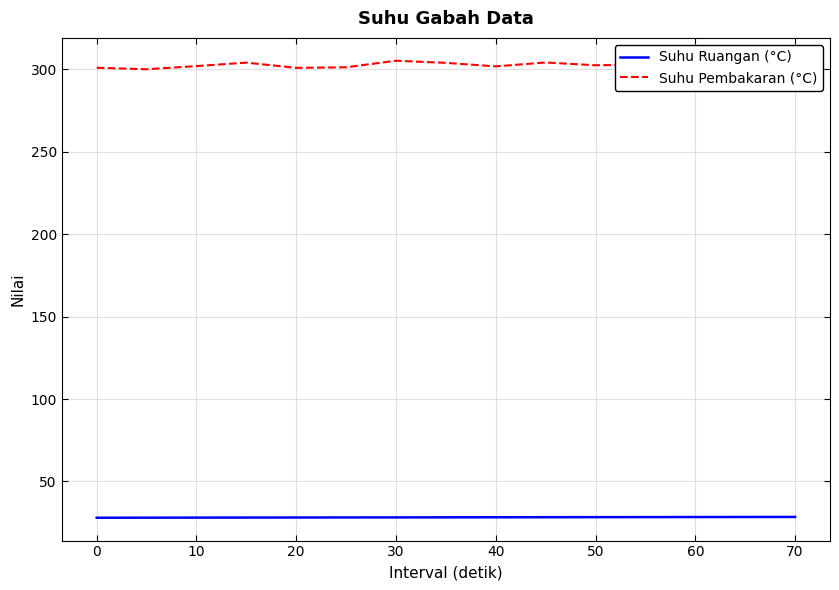

What is the sum of all Suhu Pembakaran (°C) values?

4536.2